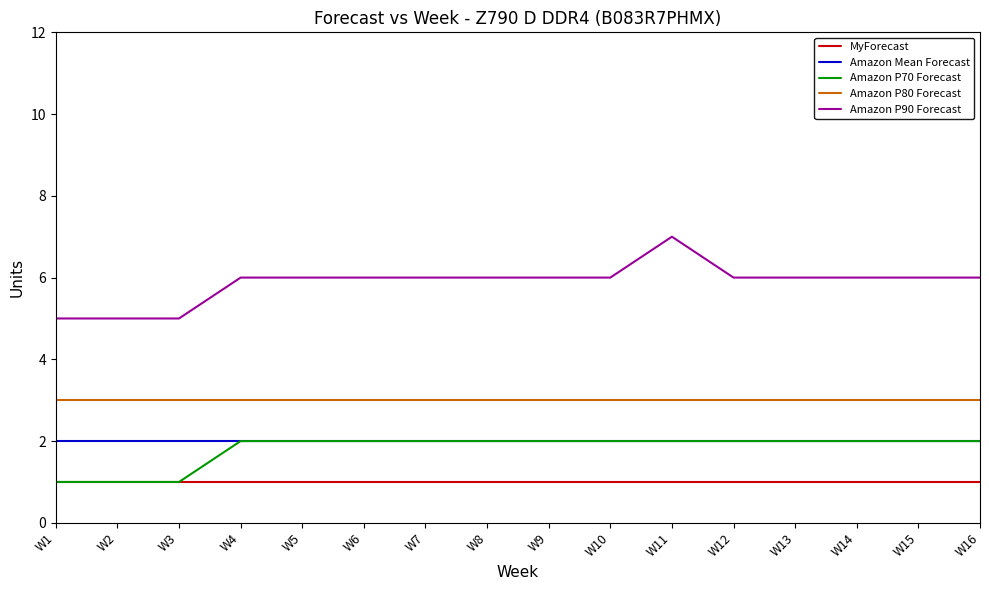

True or false: Amazon P90 Forecast and Amazon Mean Forecast cross at least once.

False